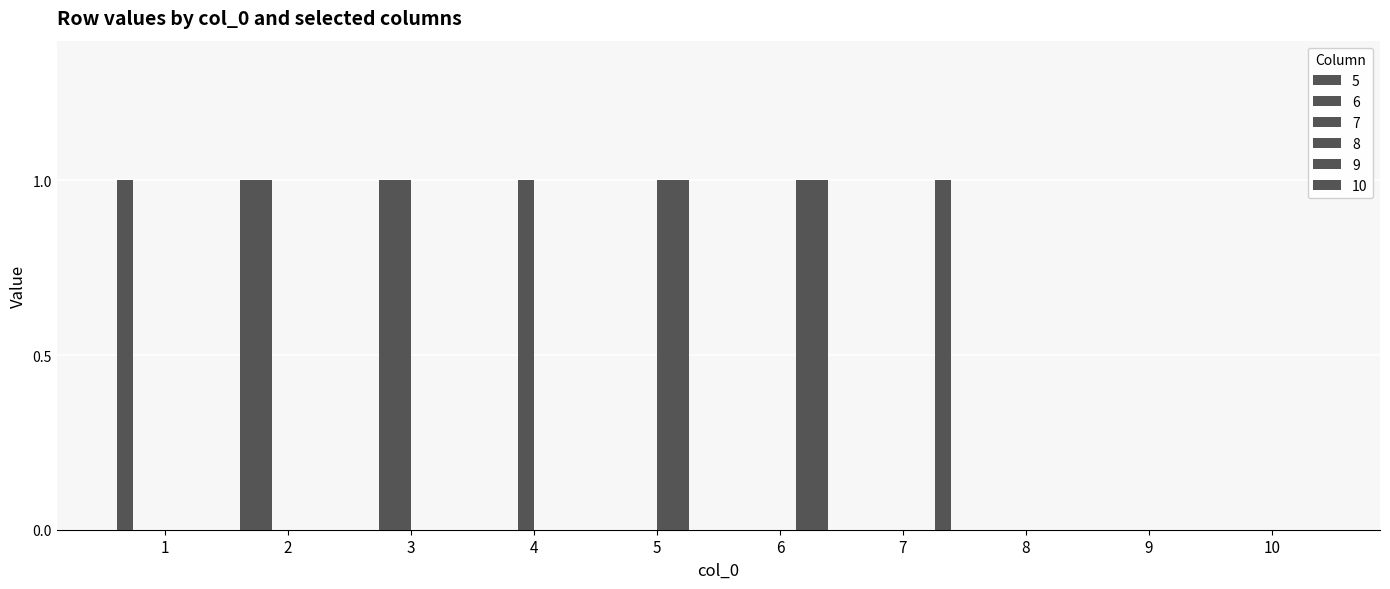

What is the approximate value of 7 at 4?

1